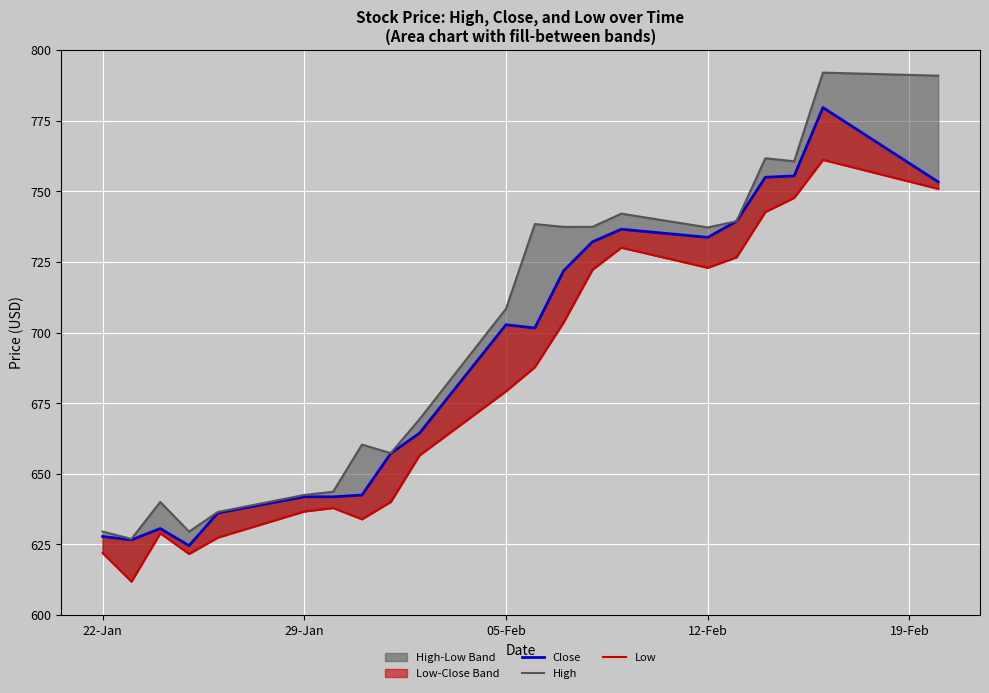

How many lines are shown in the chart?

3